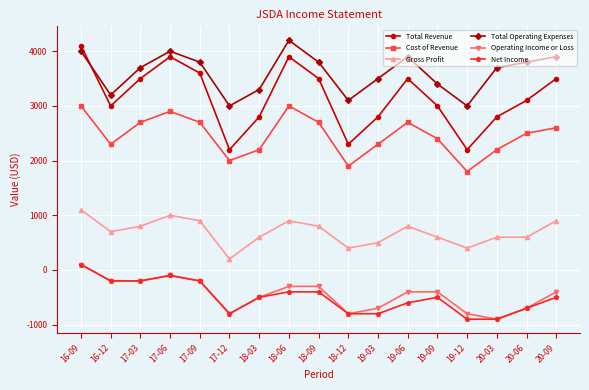

What is the average value of the Gross Profit series?

694